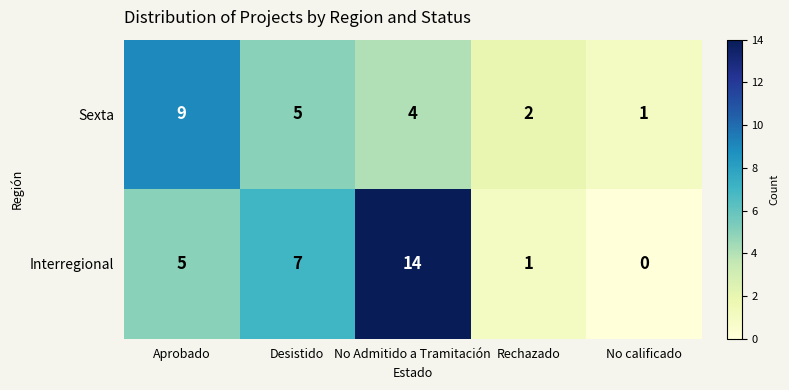

List the series in order of their peak value, lowest first.

Sexta, Interregional